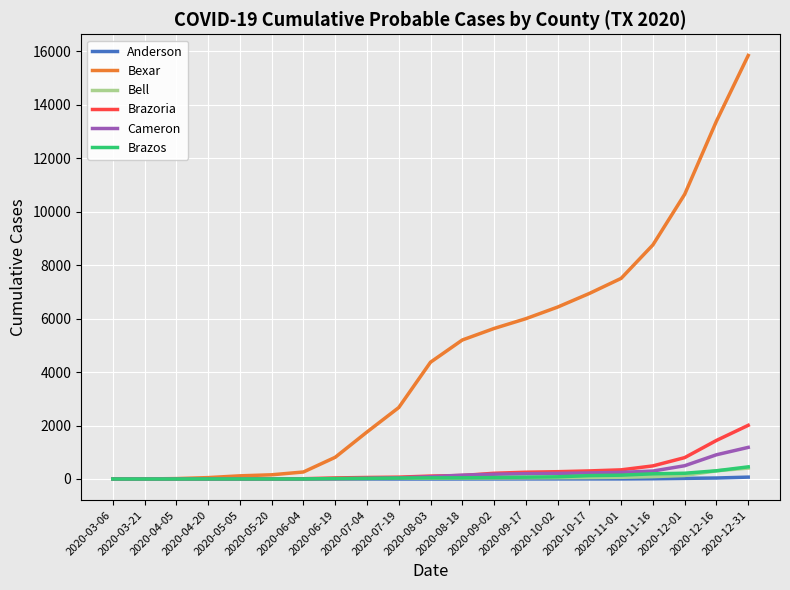

Does the chart have visible grid lines?

Yes